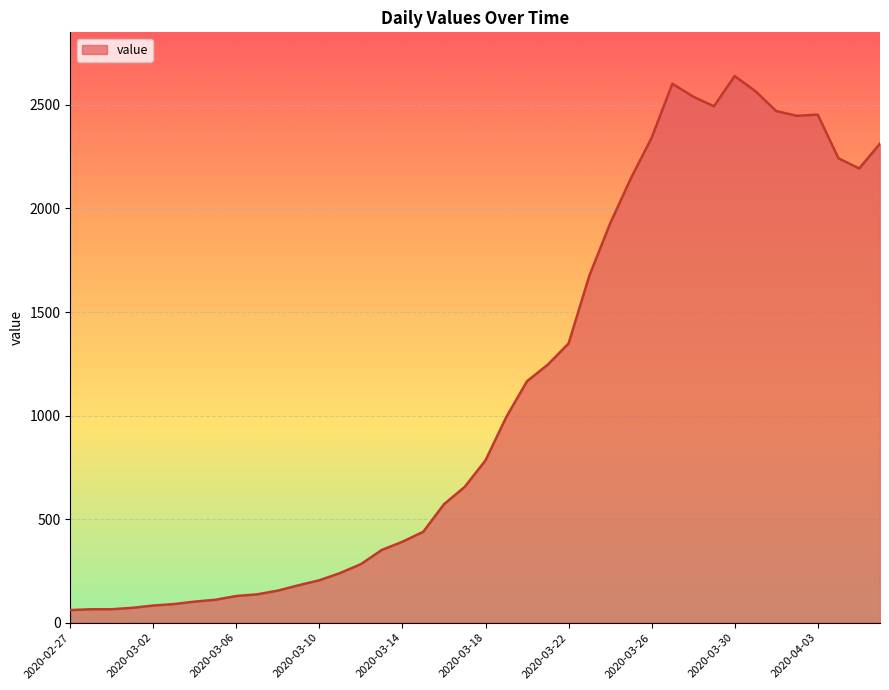

What is the greatest value displayed?

2639